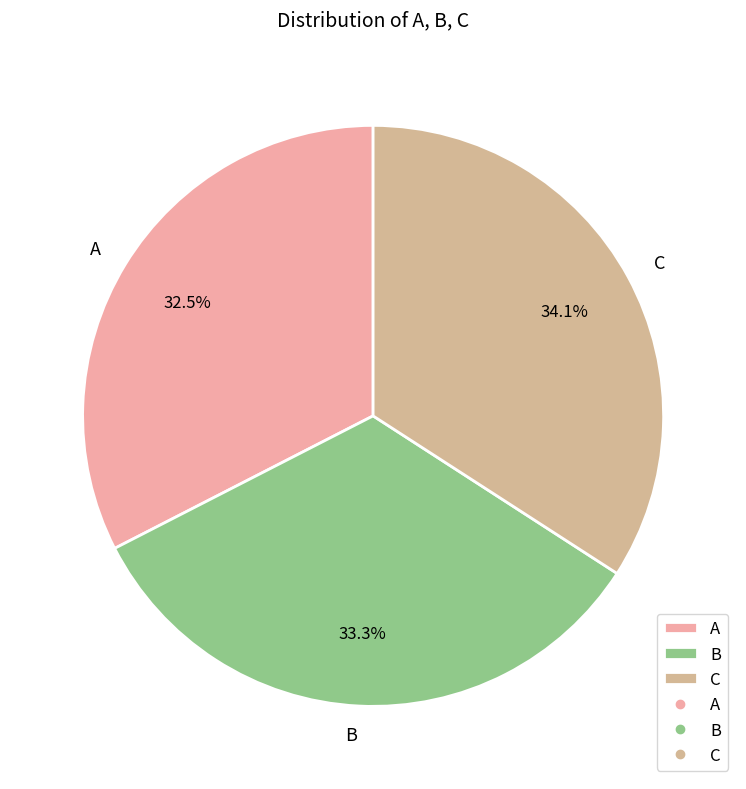

Is it true that A is 46% of the pie?

False